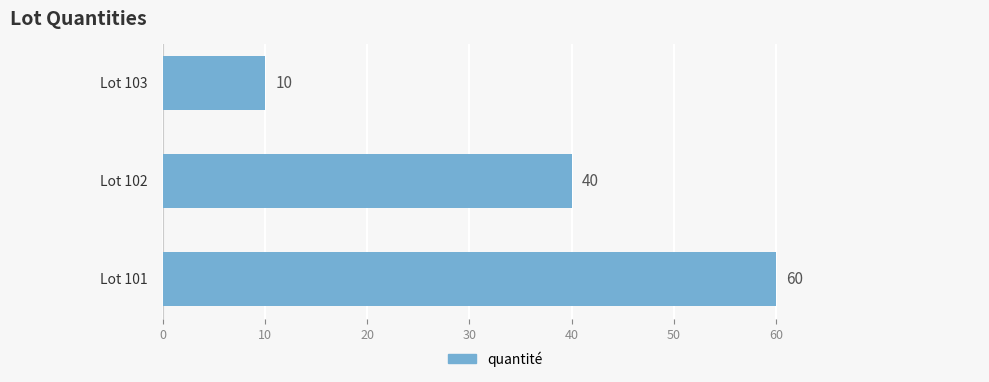

How many distinct data groups are displayed?

1